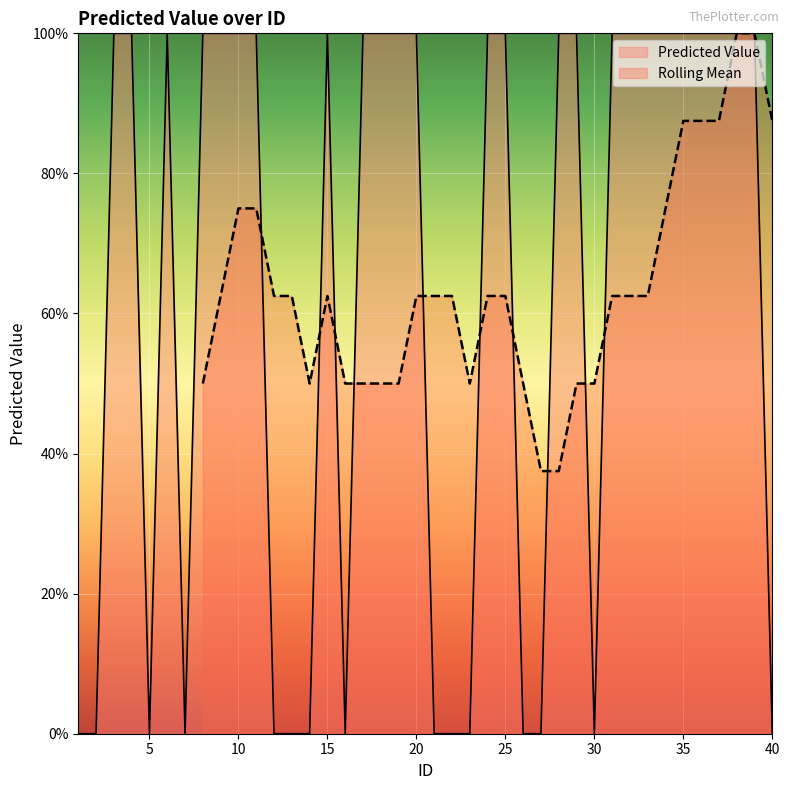

What is the change in value from 4 to 5?

-1